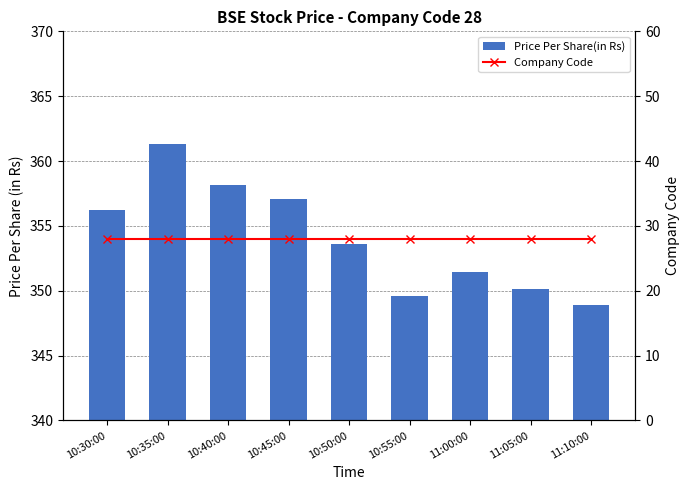

What is the difference between the maximum and minimum values in the Price Per Share(in Rs) series?

12.4